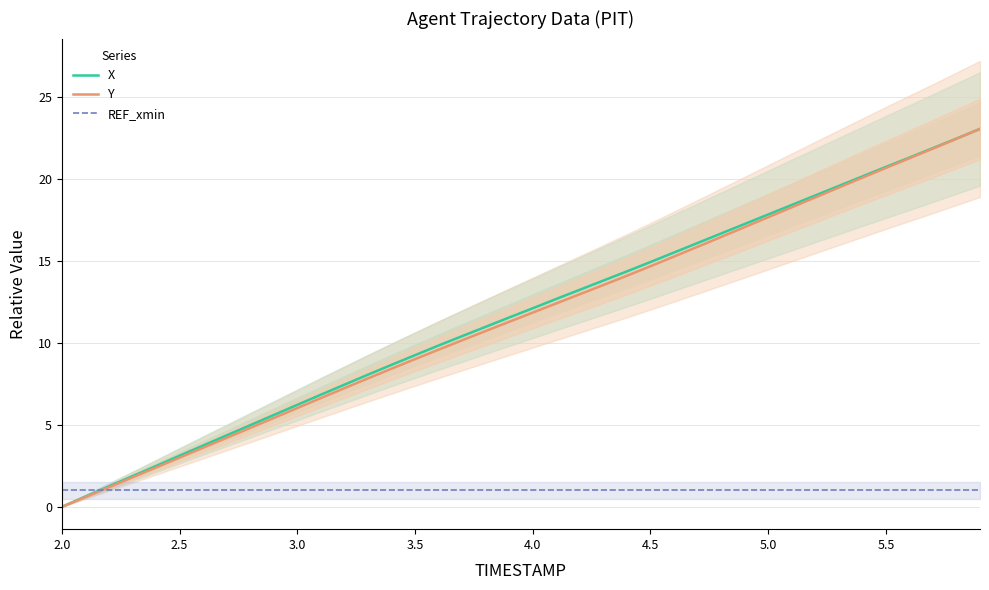

True or false: REF_xmin has more than 0 interior local peaks.

False